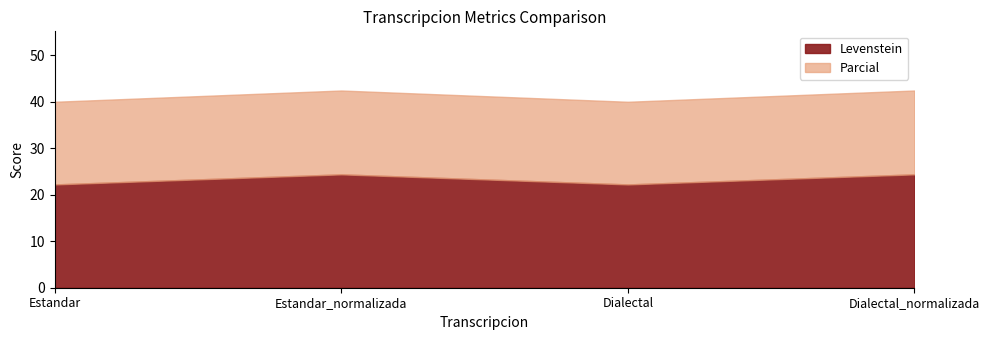

Is it true that Parcial equals 42.4 at Dialectal_normalizada?

True